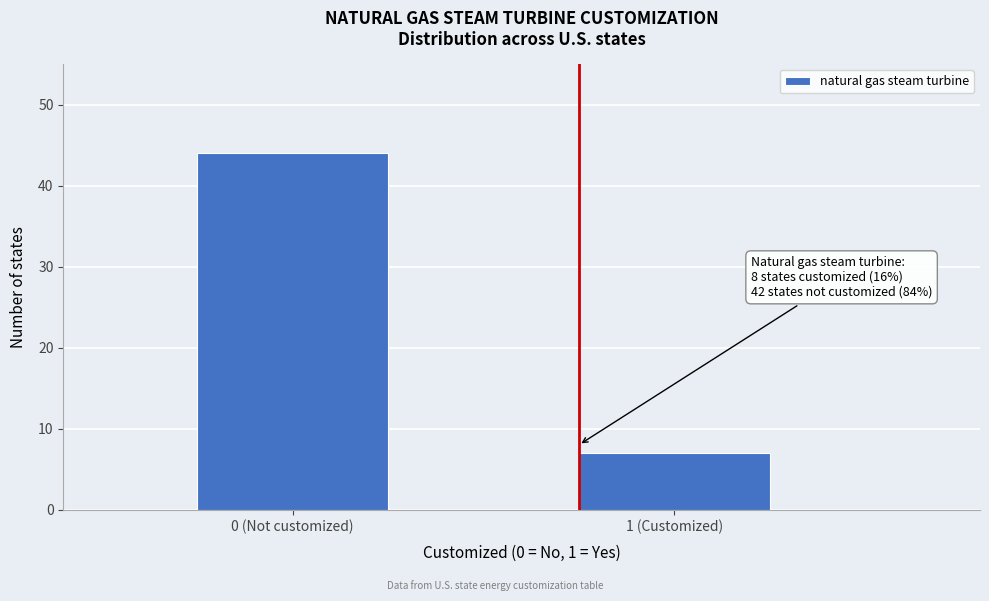

Reading left to right, what are all the values shown in this chart?

0 (Not customized)=44	1 (Customized)=7